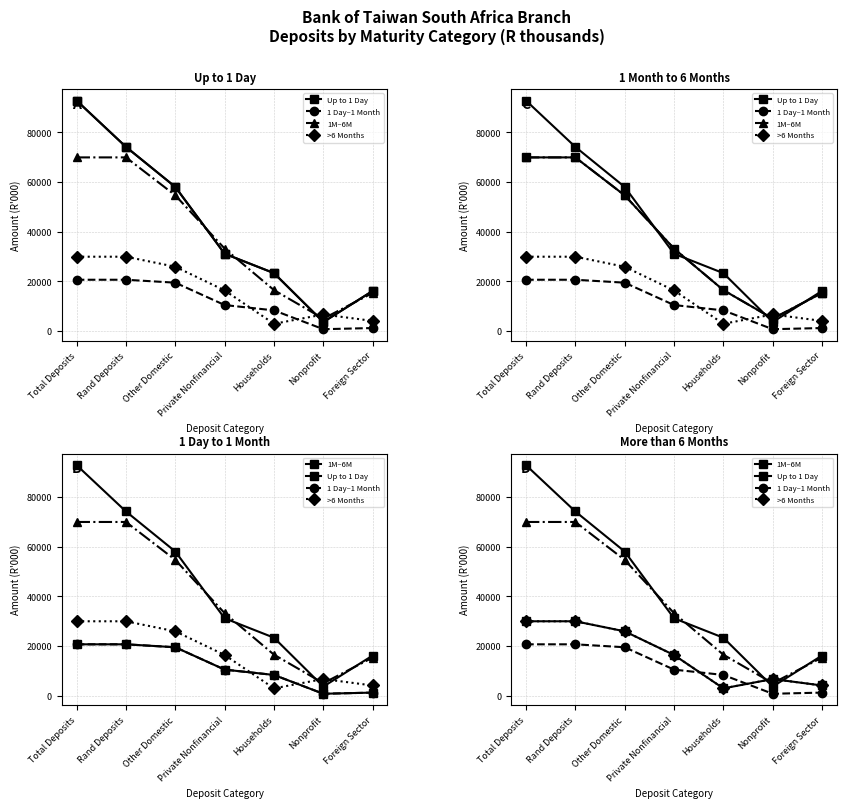

In 1 Day–1 Month, how many points are lower than both neighbors (excluding endpoints)?

1